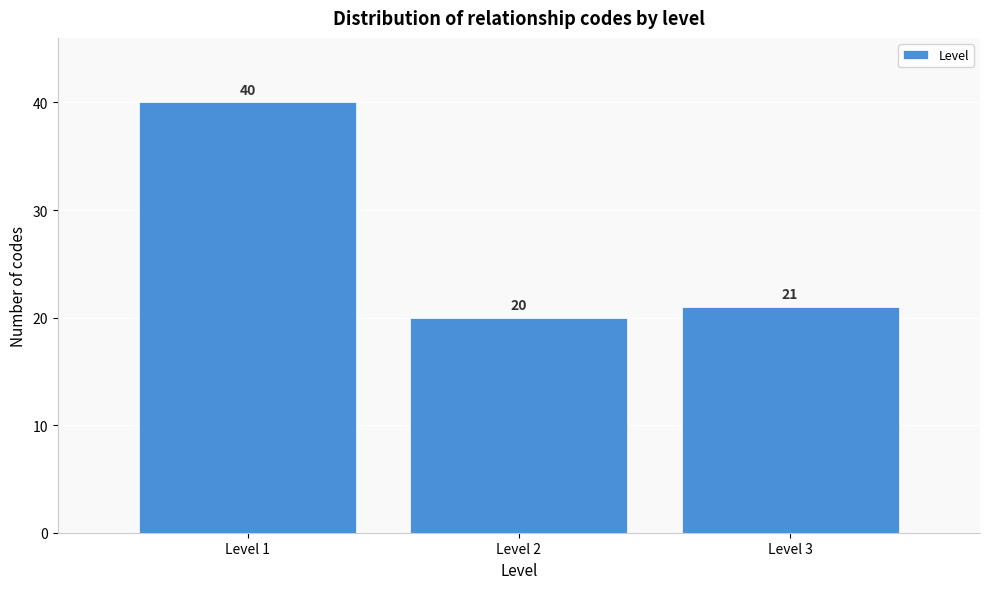

Reading left to right, list all the values displayed in this chart.

Level 1=40	Level 2=20	Level 3=21